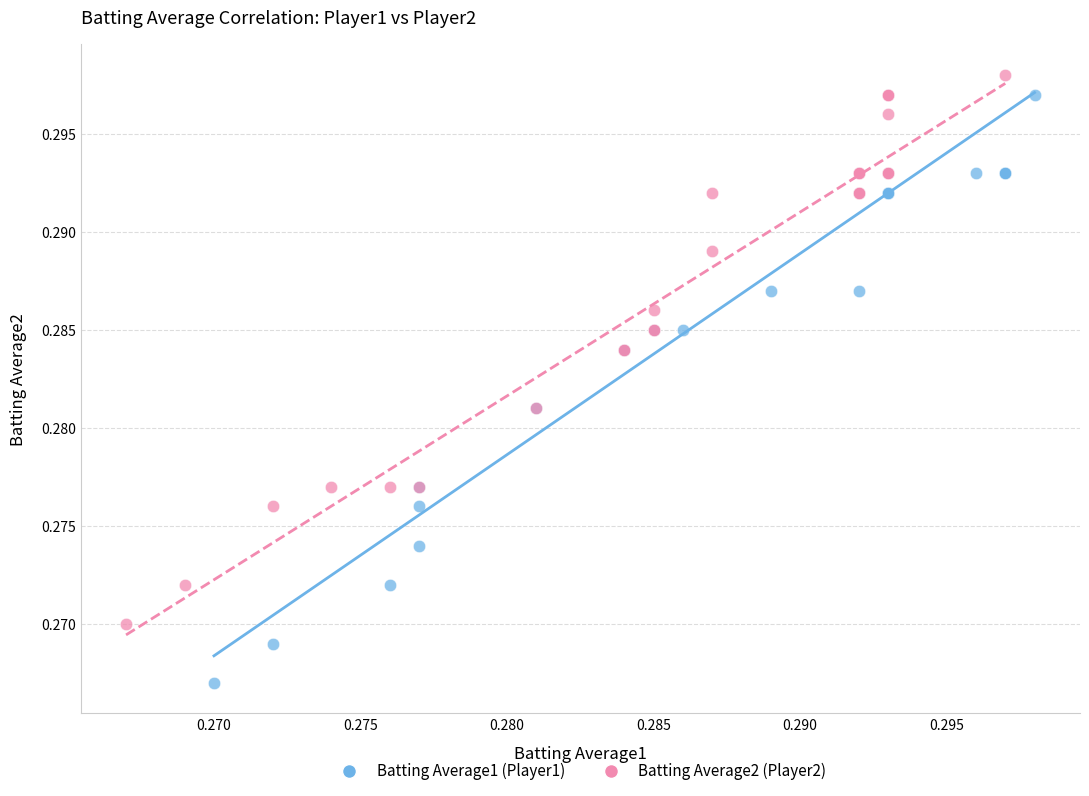

What are all the series names shown in the legend?

Batting Average1 (Player1), Batting Average2 (Player2)